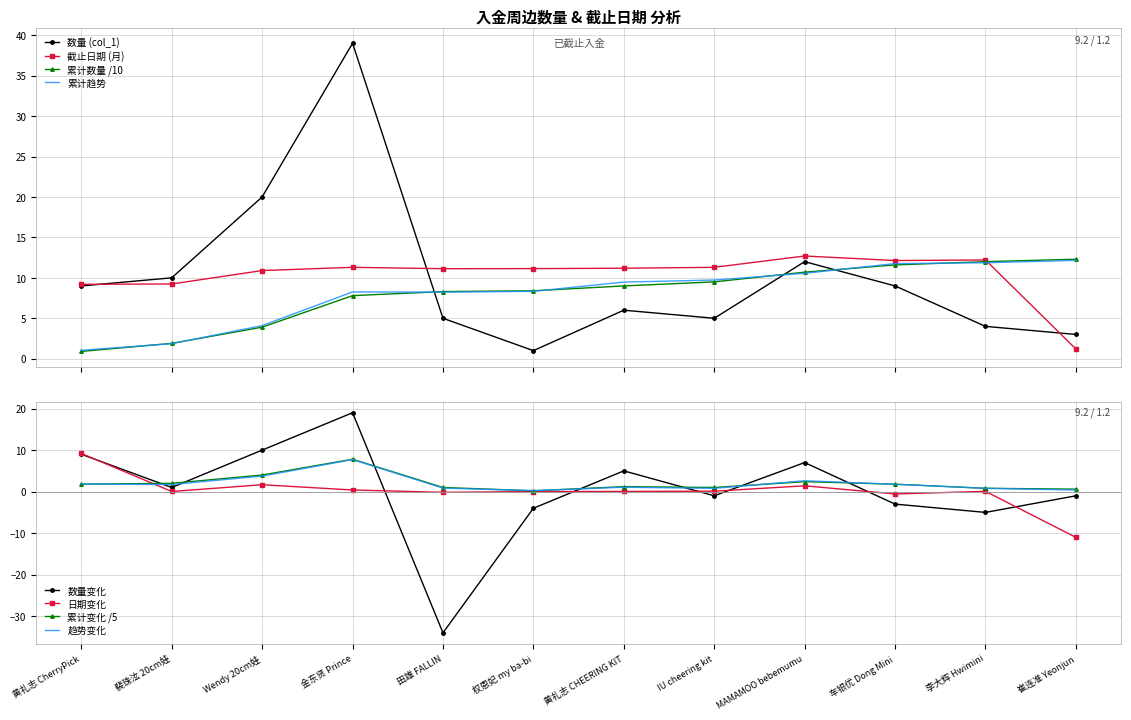

The value of 数量 (col_1) at Wendy 20cm娃 is 20.0. True or false?

True